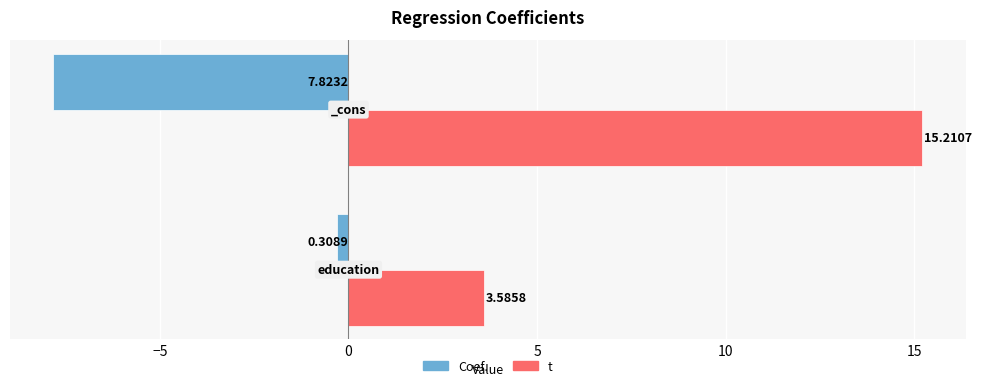

Which series has the widest spread of values?

t